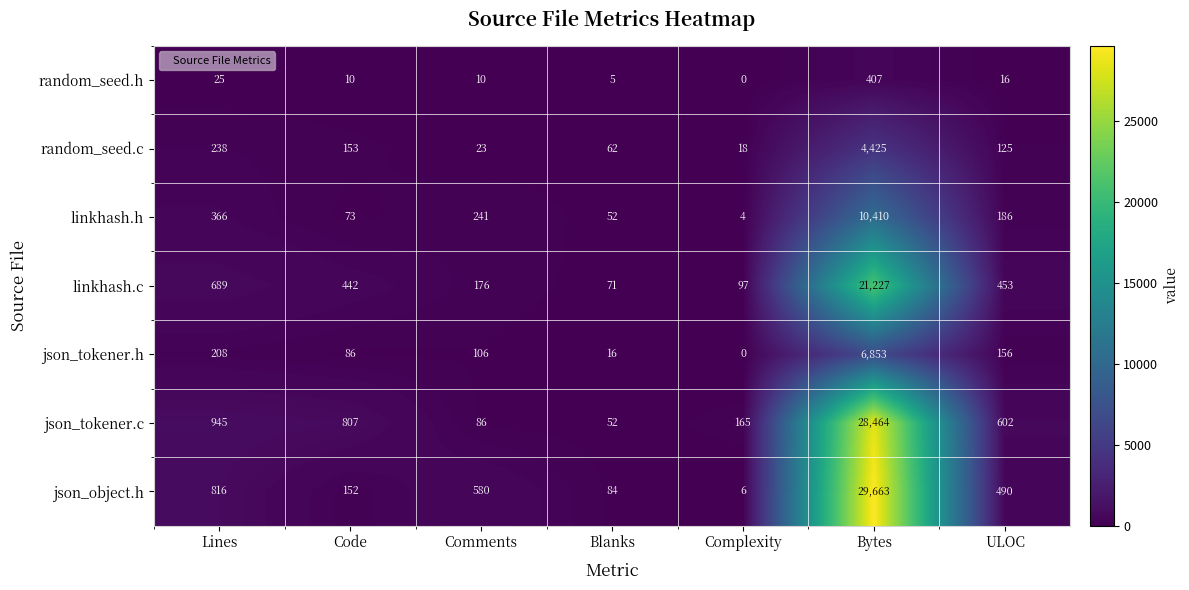

What is the difference between the second highest and second lowest values in the random_seed.c series?

215